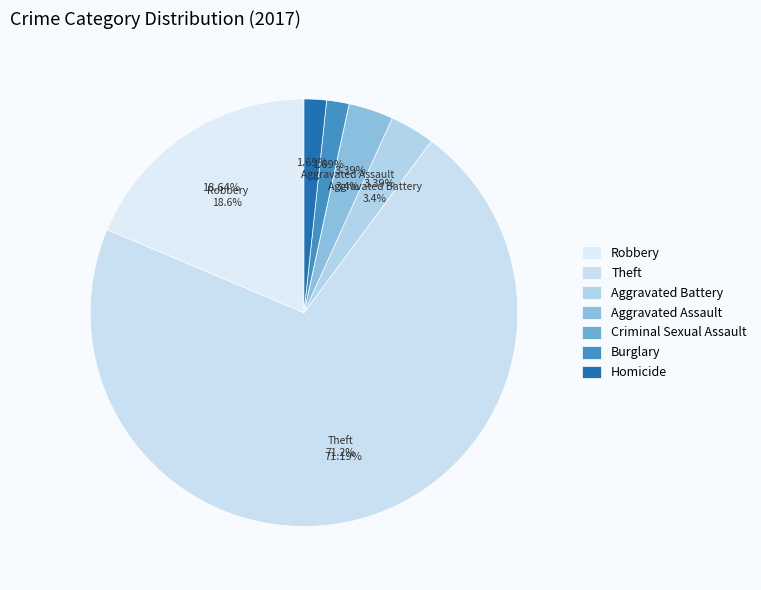

To the nearest percent, what percentage of the pie is Aggravated Battery?

3%